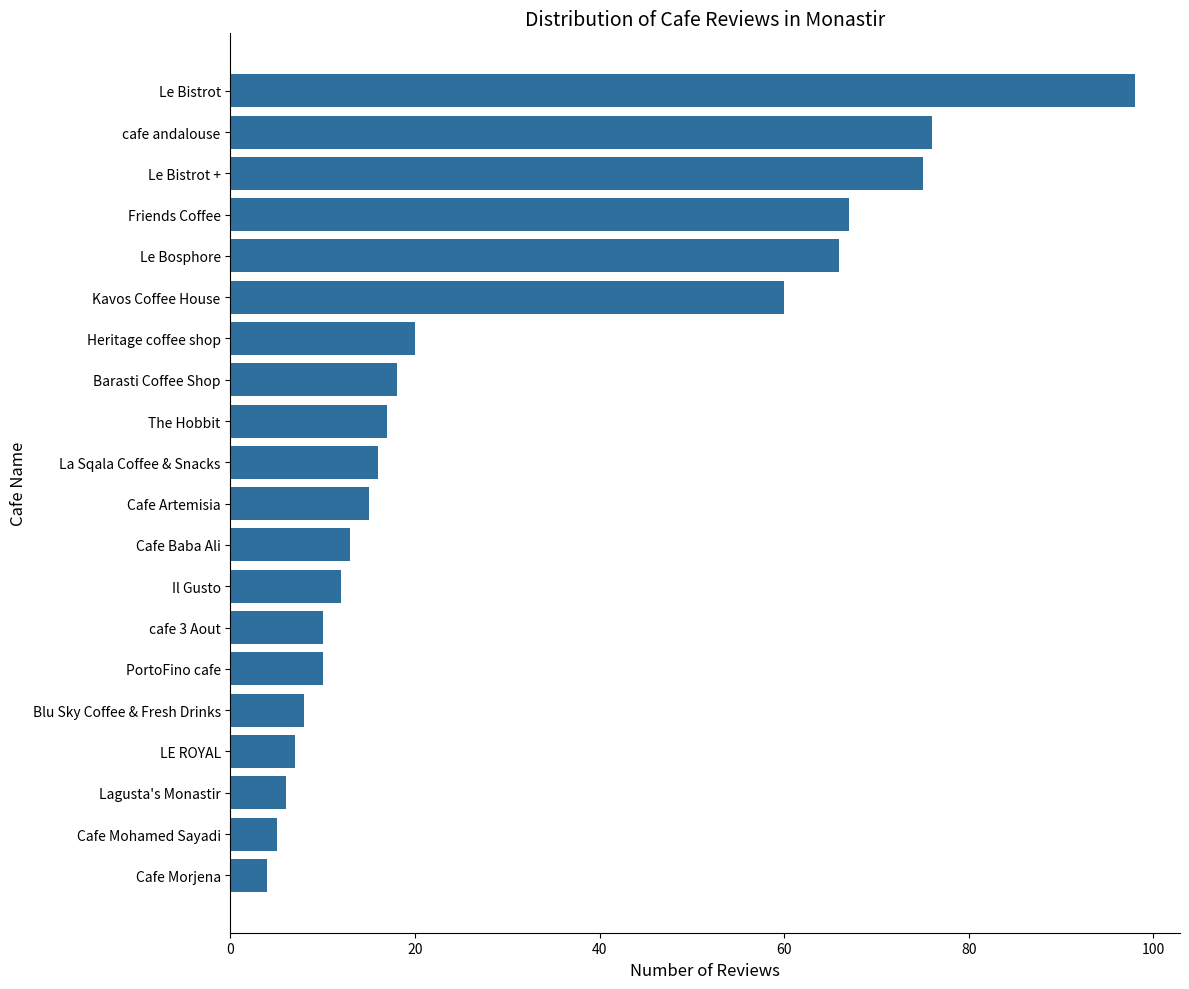

What is the minimum value shown in the chart?

4